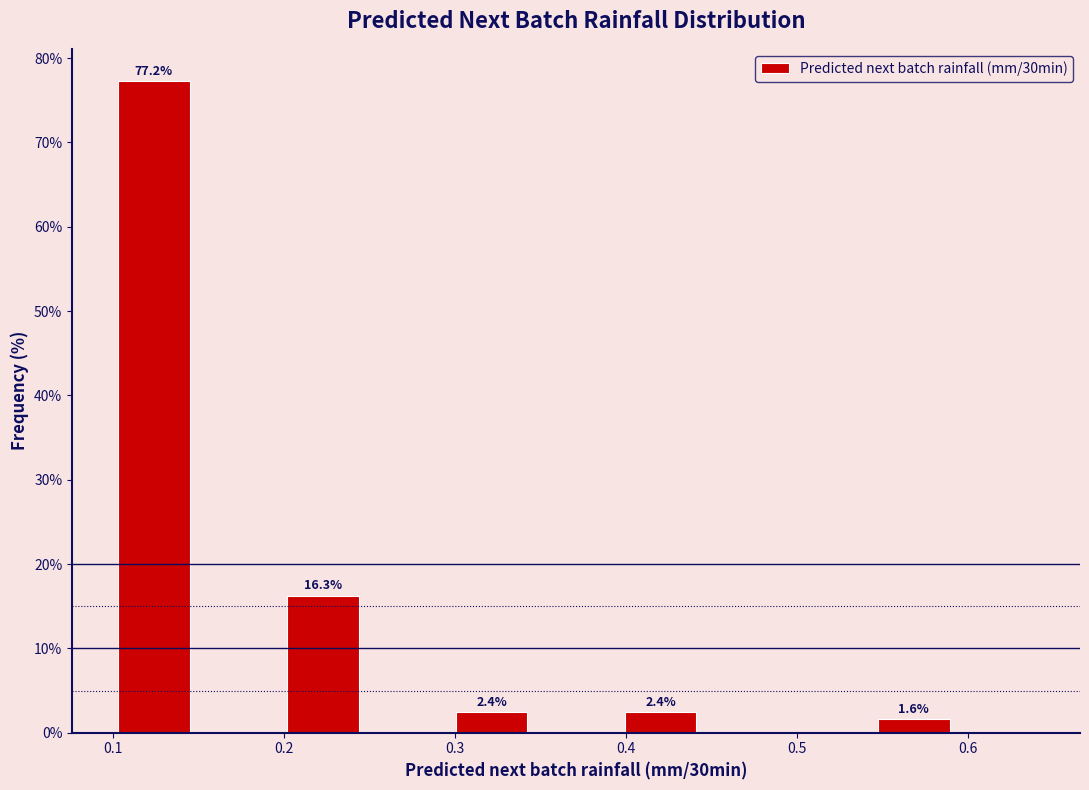

Which range on the x-axis has the tallest bar?

0.10 to 0.15